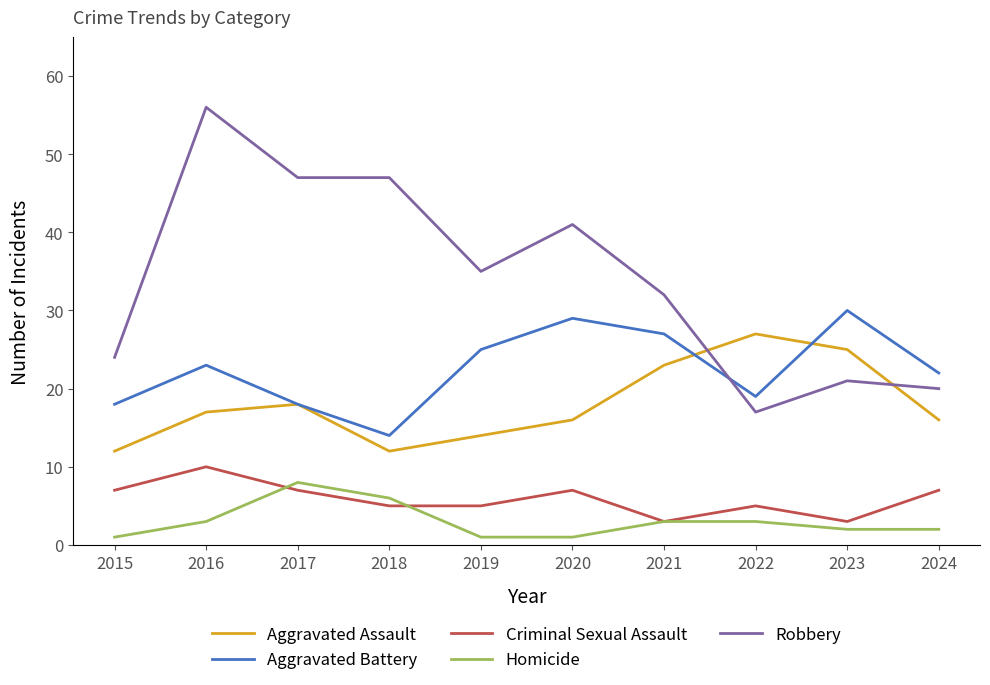

Which series ends up on top after the final intersection of Aggravated Assault and Robbery?

Robbery